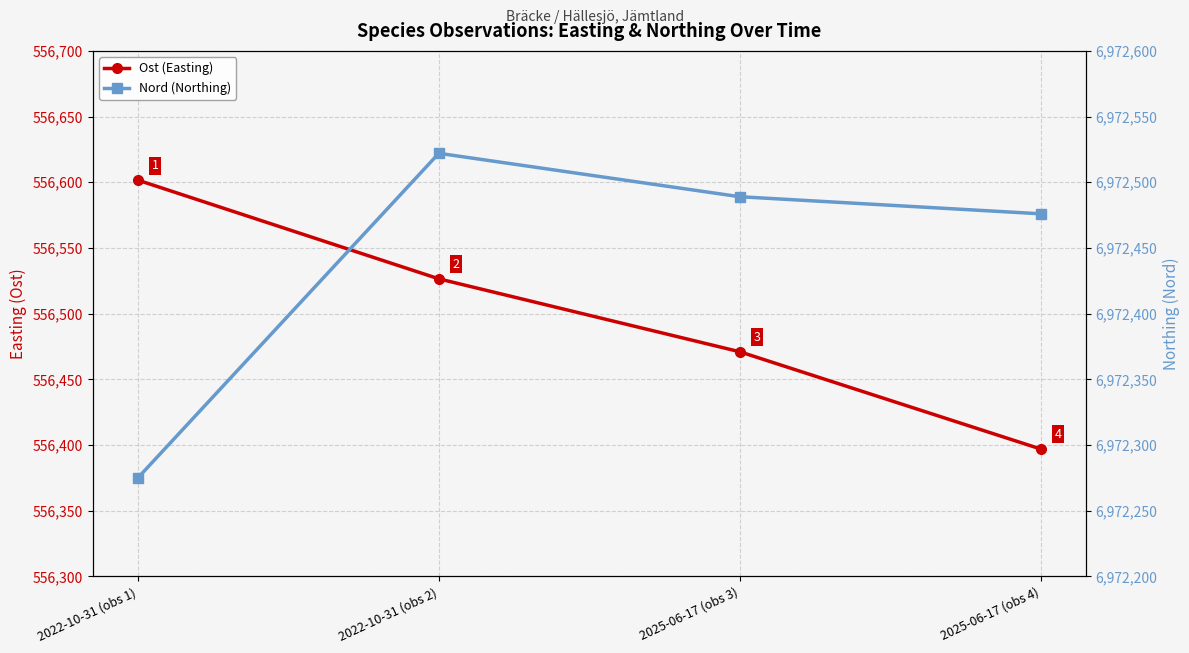

Reading right to left, what are all the values shown in this chart?

Ost (Easting): 2025-06-17 (obs 4)=556397.0	2025-06-17 (obs 3)=556471.0	2022-10-31 (obs 2)=556526.5	2022-10-31 (obs 1)=556601.6
Nord (Northing): 2025-06-17 (obs 4)=6972476.0	2025-06-17 (obs 3)=6972489.0	2022-10-31 (obs 2)=6972522.0	2022-10-31 (obs 1)=6972275.1